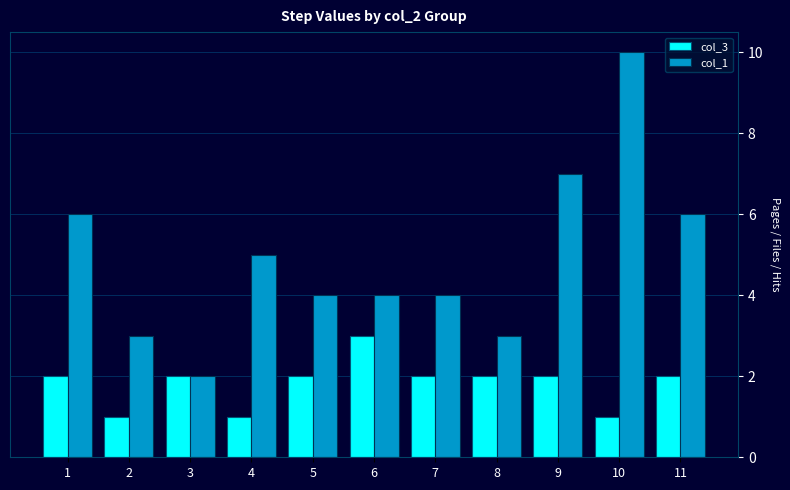

Count the col_3 values in the range 1 to 2.

10